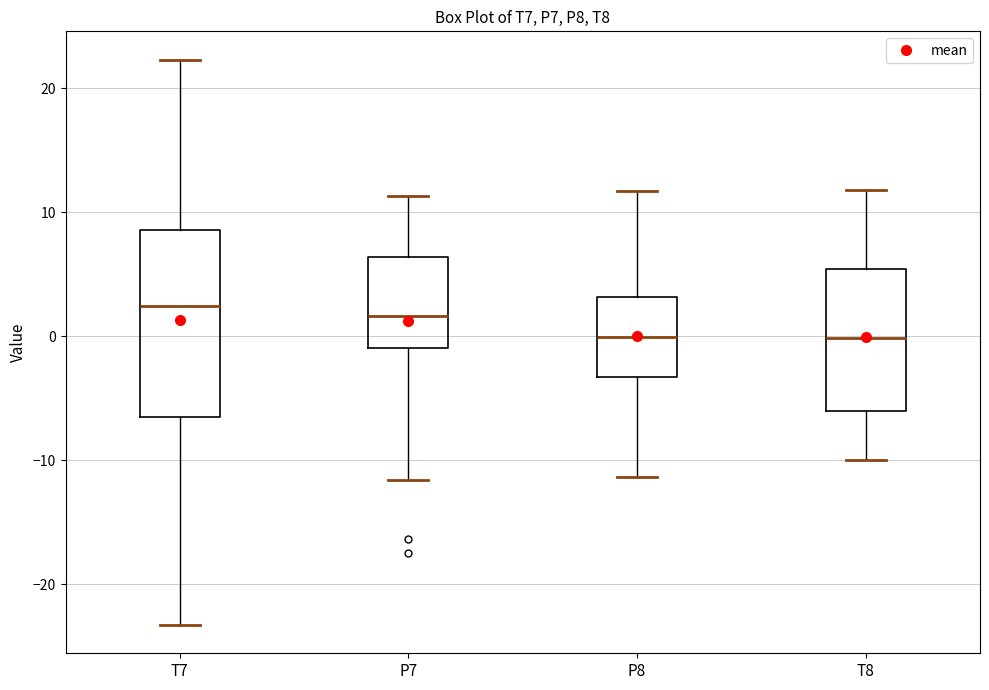

Reading left to right, read every box against the y-axis: the position of its median line, the range the box covers, and the ends of its whiskers. The values are not printed on the chart, so give them approximately, as read against the axis.

T7: median 2, box -6 to 9, whiskers -23 to 22
P7: median 2, box -1 to 6, whiskers -12 to 11
P8: median 0, box -3 to 3, whiskers -11 to 12
T8: median 0, box -6 to 5, whiskers -10 to 12